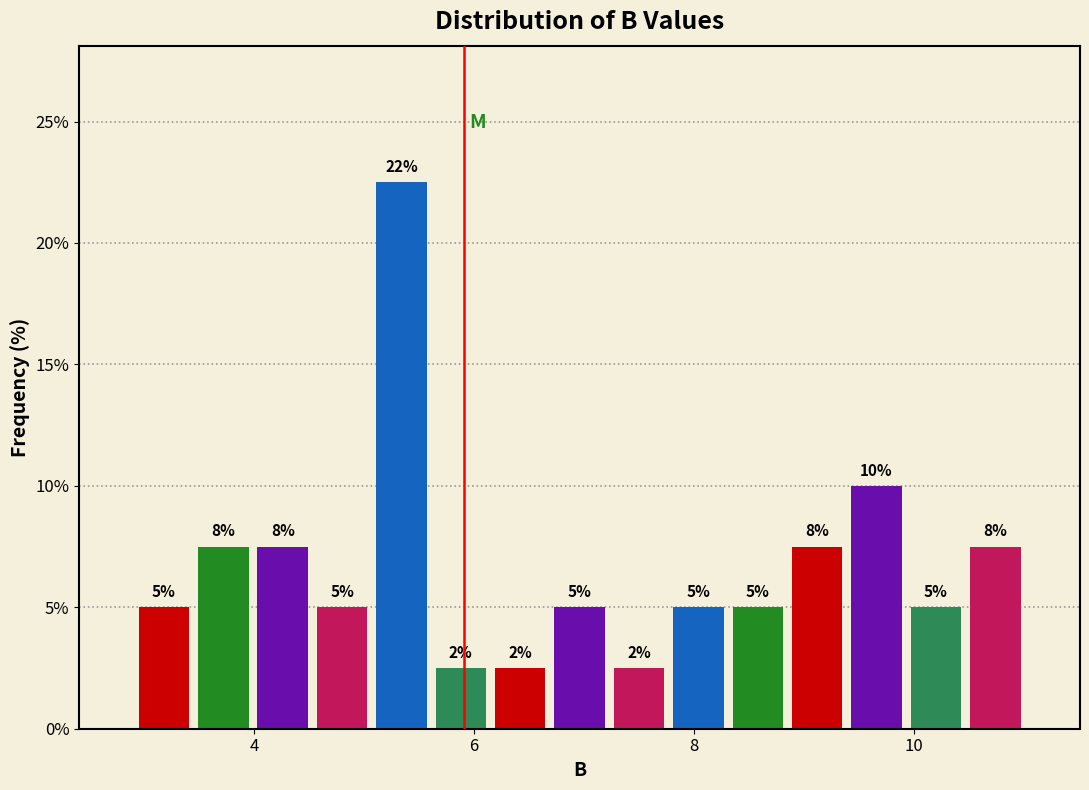

Read against the x-axis, roughly where is the centre of the tallest bar?

5.4